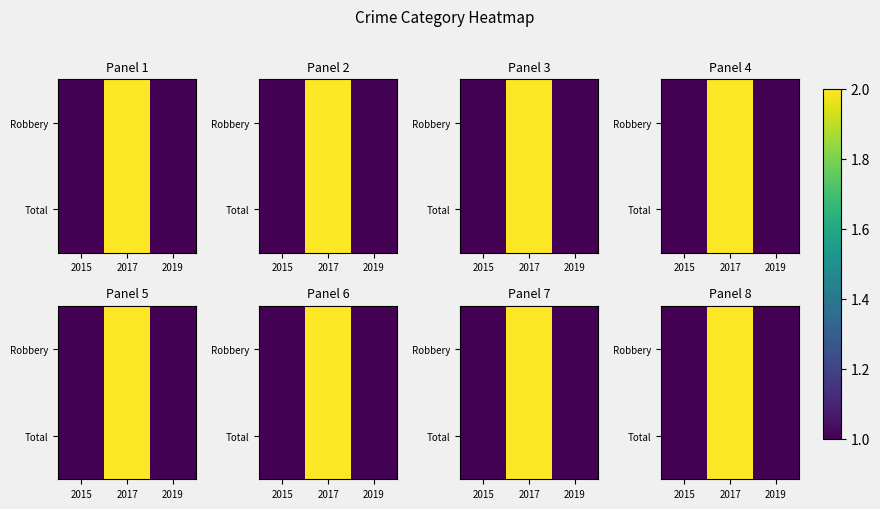

How many Robbery values are between 1 and 2?

3